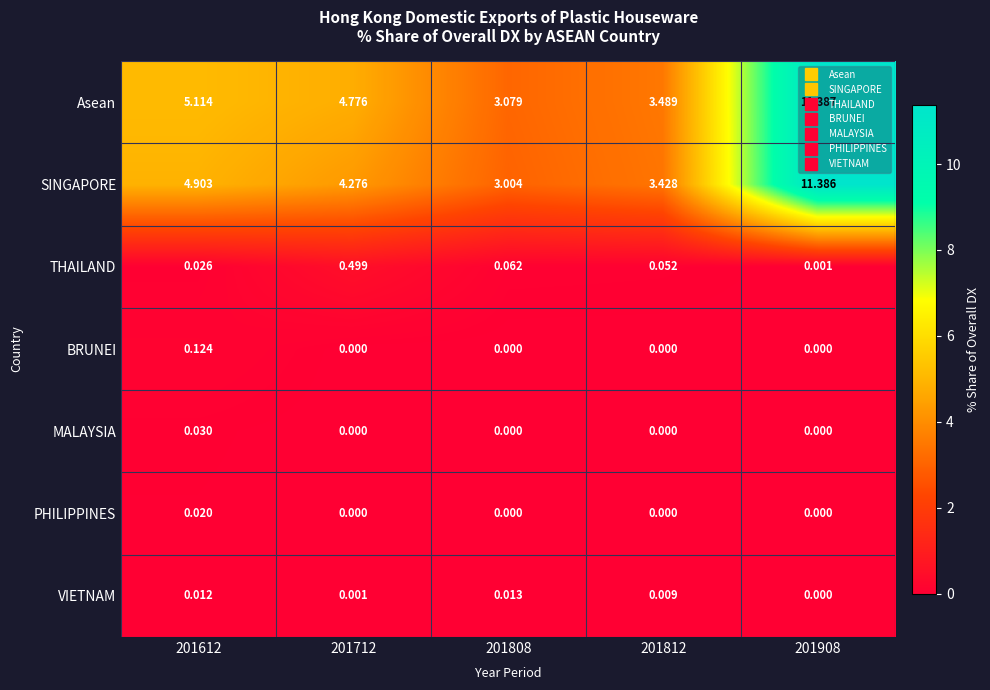

Rank the series by their maximum value, from lowest to highest.

VIETNAM, PHILIPPINES, MALAYSIA, BRUNEI, THAILAND, SINGAPORE, Asean